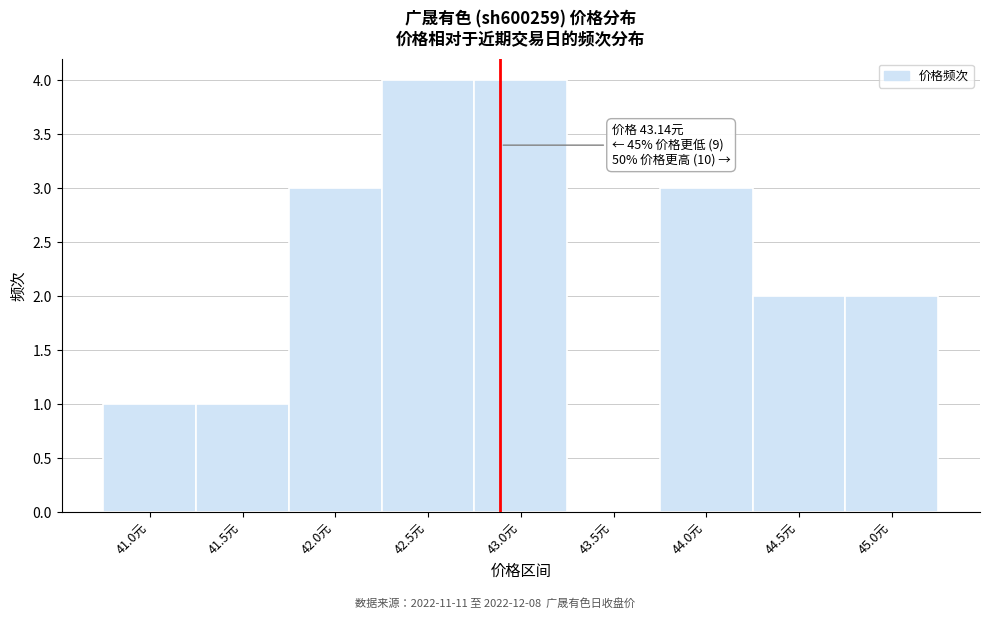

Reading left to right, what are all the values shown in this chart?

41.0元=1	41.5元=1	42.0元=3	42.5元=4	43.0元=4	43.5元=0	44.0元=3	44.5元=2	45.0元=2